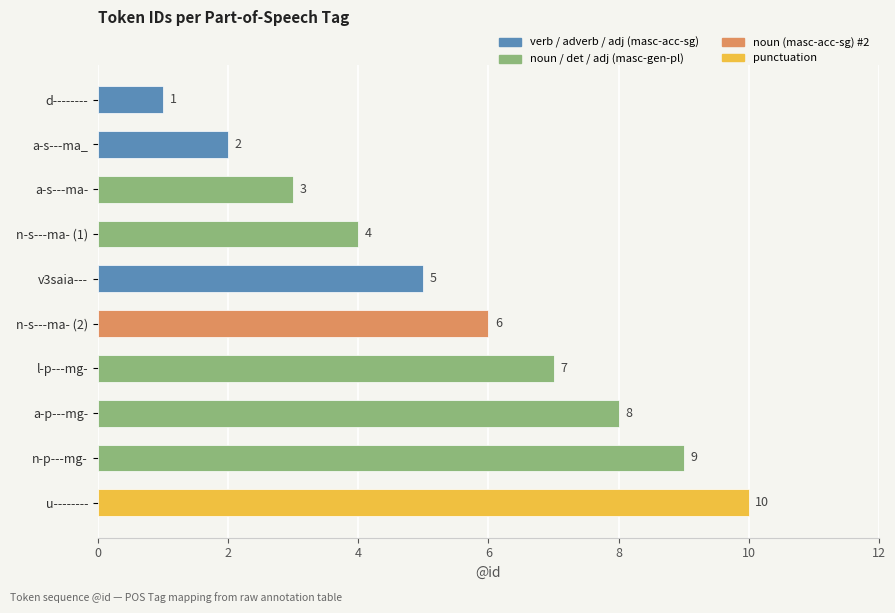

Which label corresponds to the smallest value in the chart?

d--------